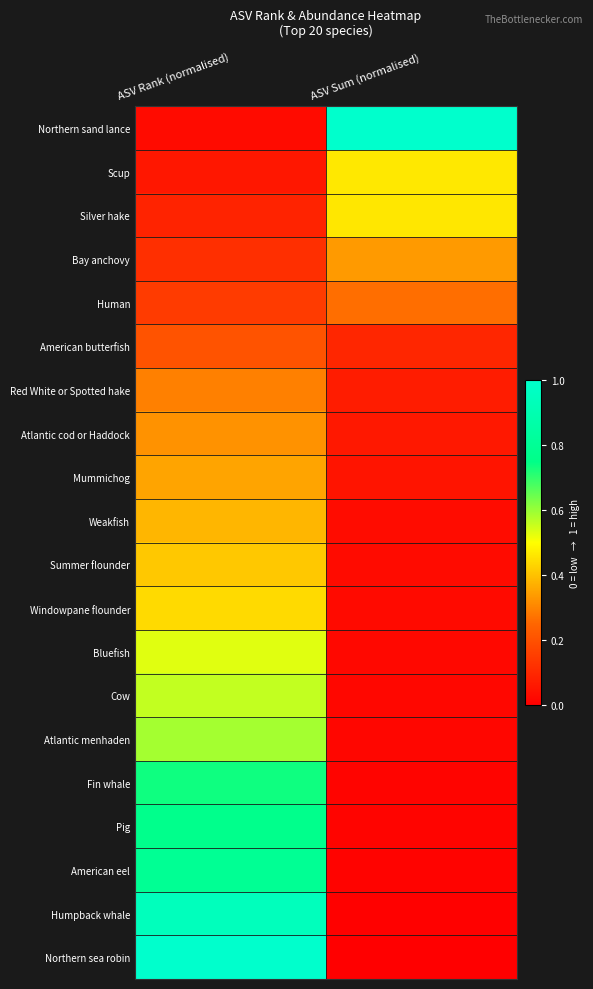

How many data points does each series have?

2